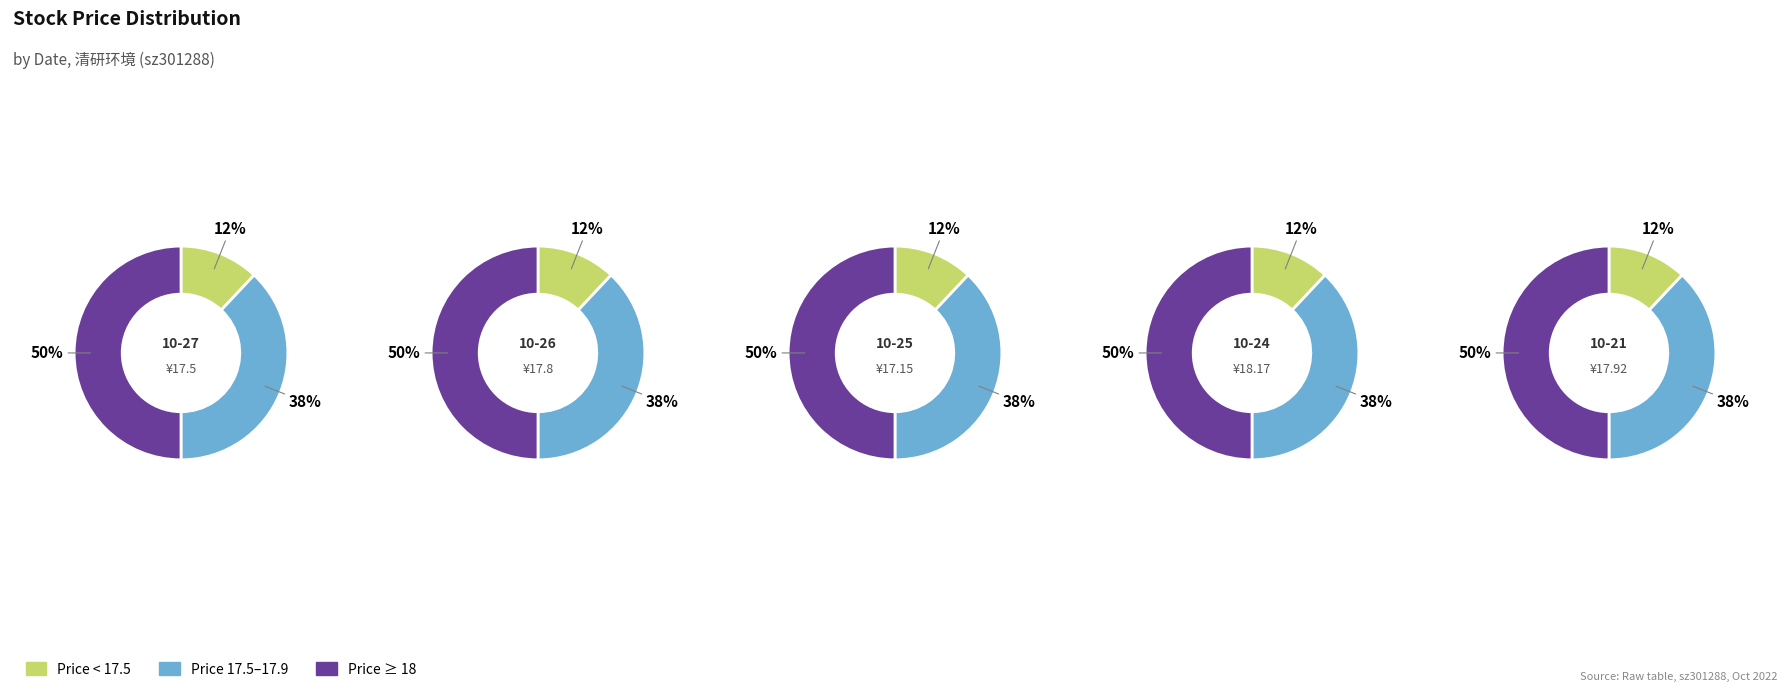

Between 2022-10-21 and 2022-10-27, which is larger?

2022-10-21